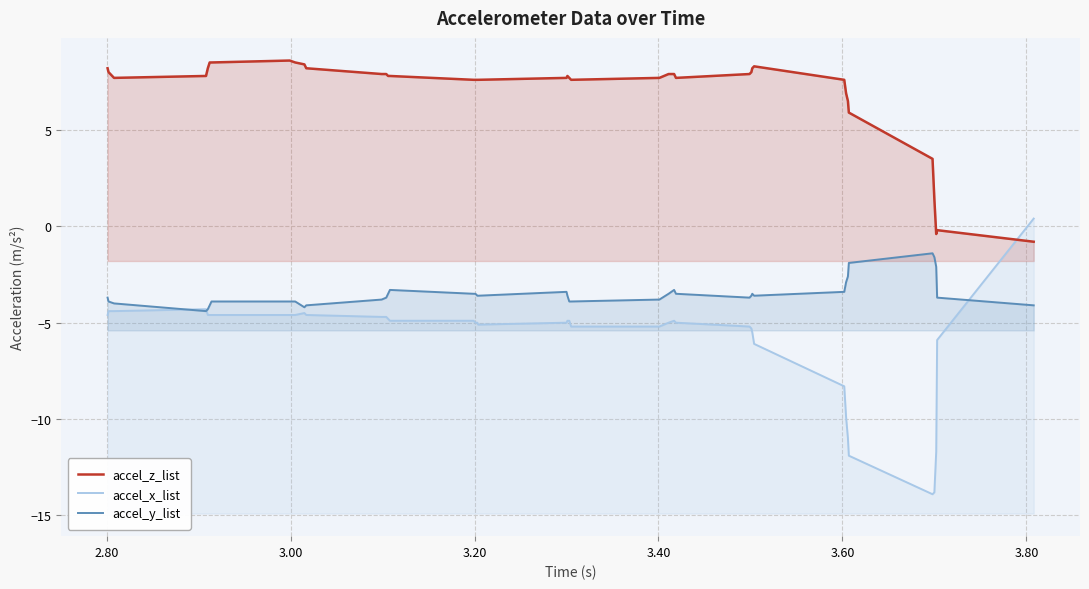

The value of accel_x_list at 3.60 is -1.3. True or false?

False